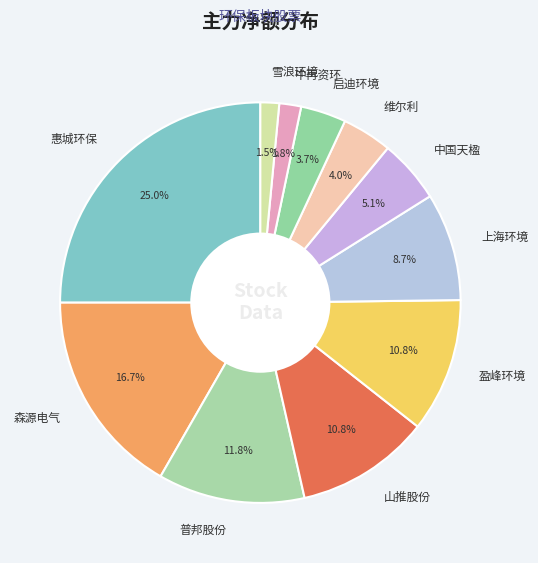

Is it true that 上海环境 is 1% of the pie?

False